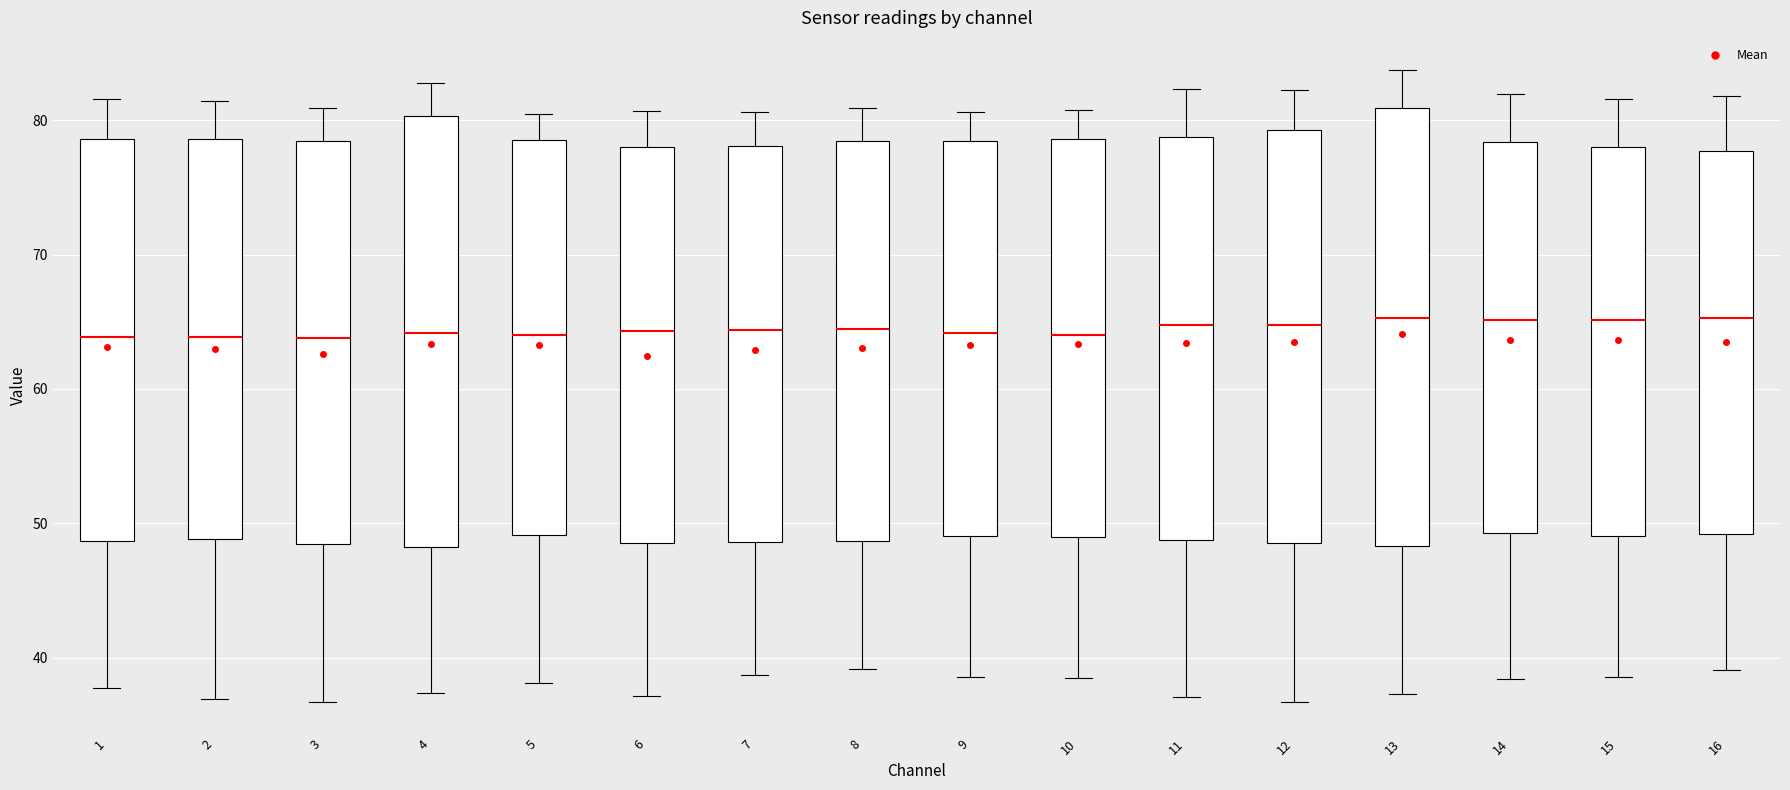

Where does the lower whisker of the box at x = 16 end on the y-axis? The values are not printed on the chart, so give them approximately, as read against the axis.

39